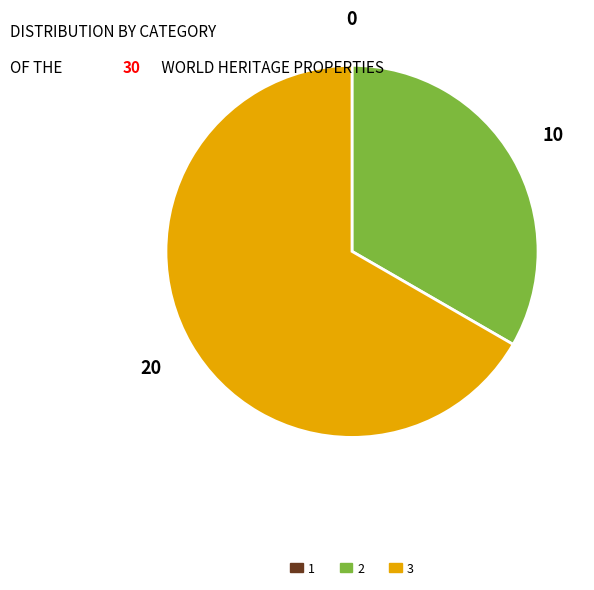

Rank the categories by value from lowest to highest.

1, 2, 3